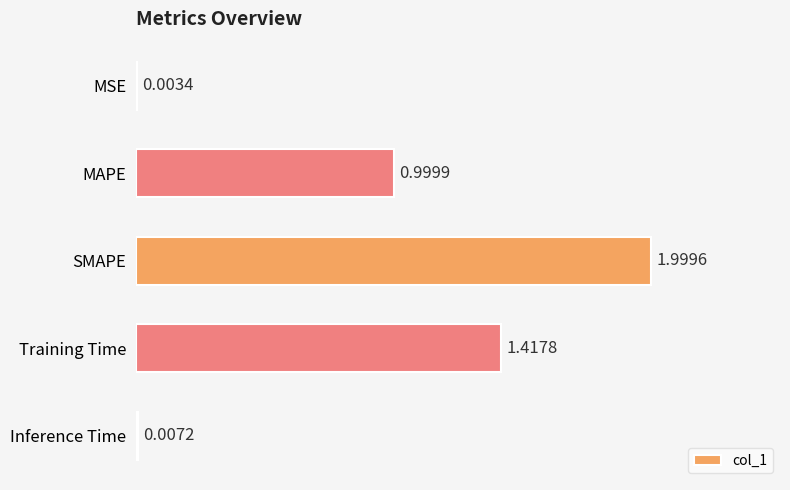

Between MSE and Inference Time, which is larger?

Inference Time